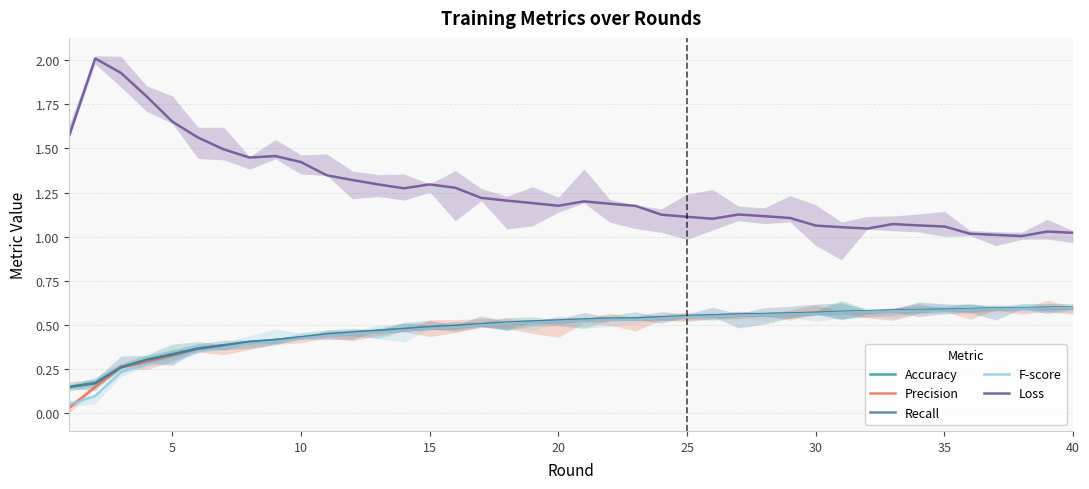

Count the Recall values in the range 0 to 1.

40